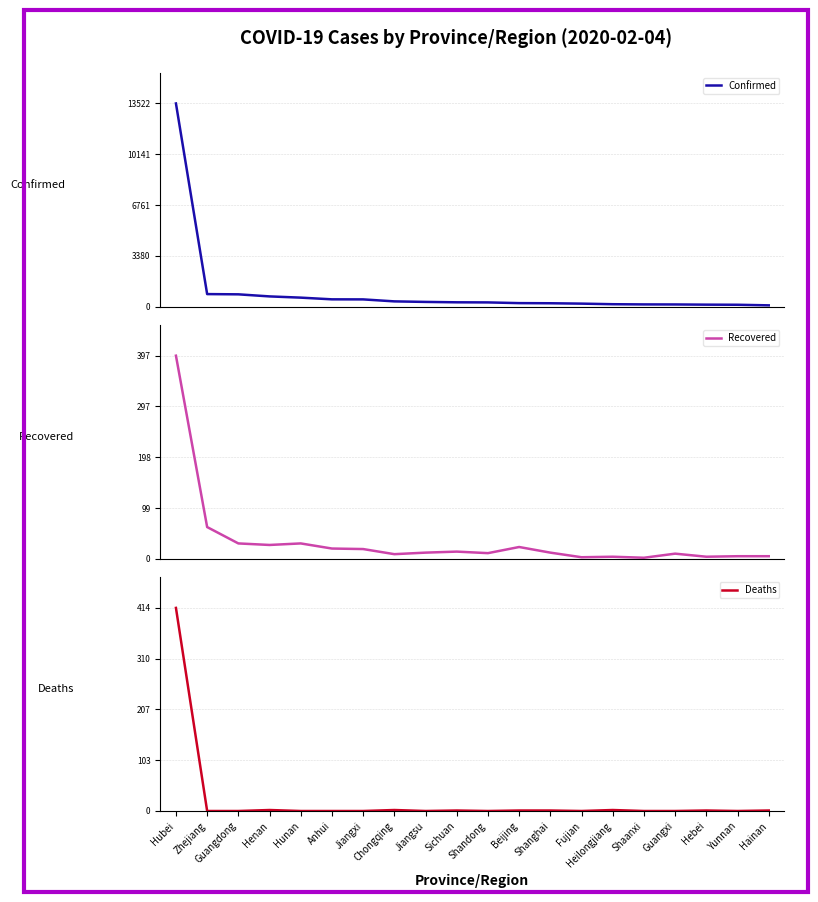

At which label does Recovered reach its peak?

Hubei